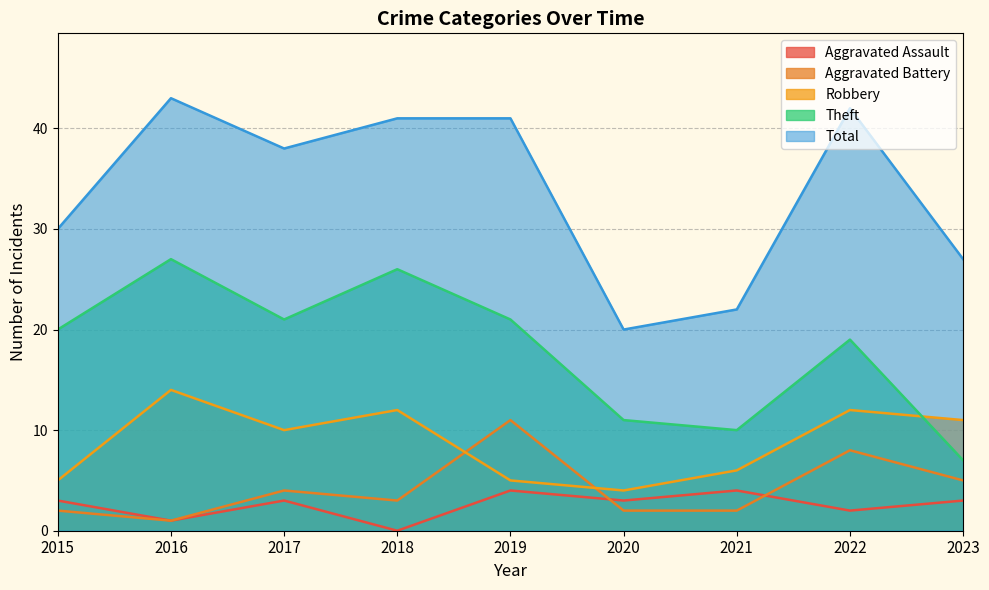

What is the spread (max minus min) of values at 2021?

20